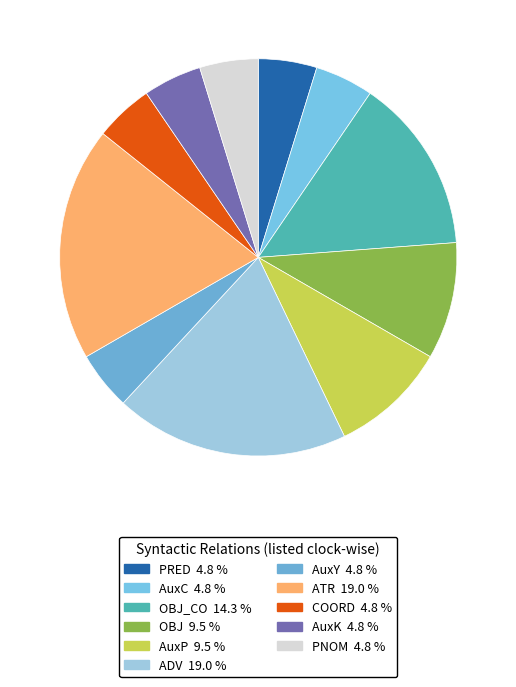

Does any single category account for the majority?

No